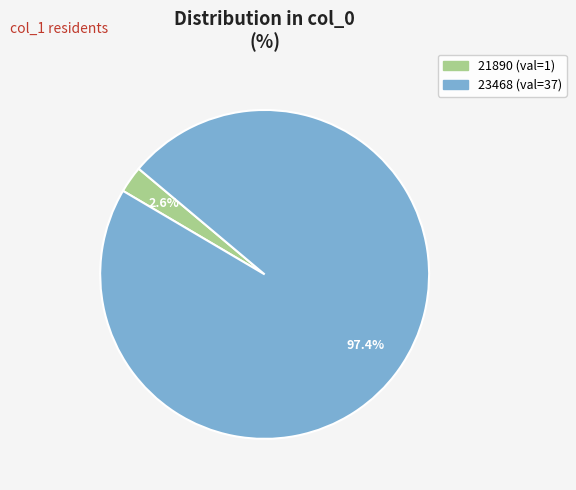

Rank the categories by value from lowest to highest.

21890, 23468